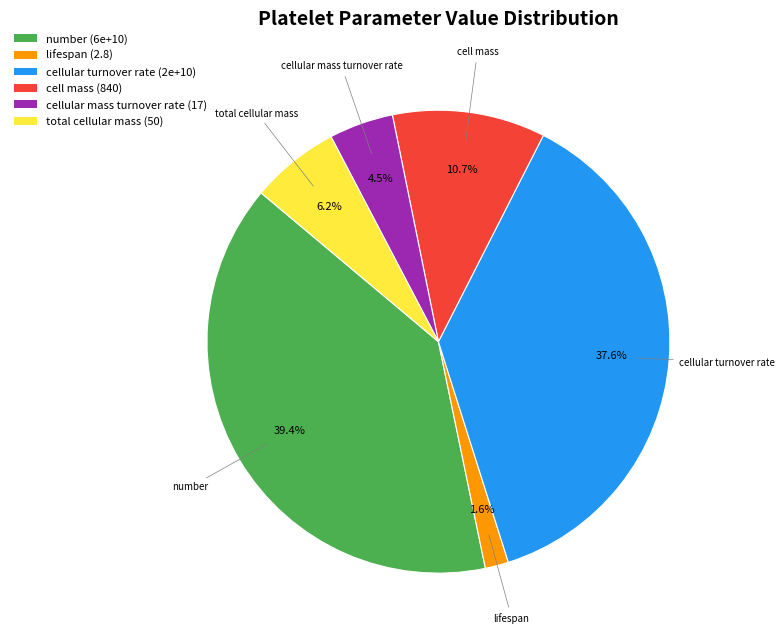

Count the number of slices in the pie.

6